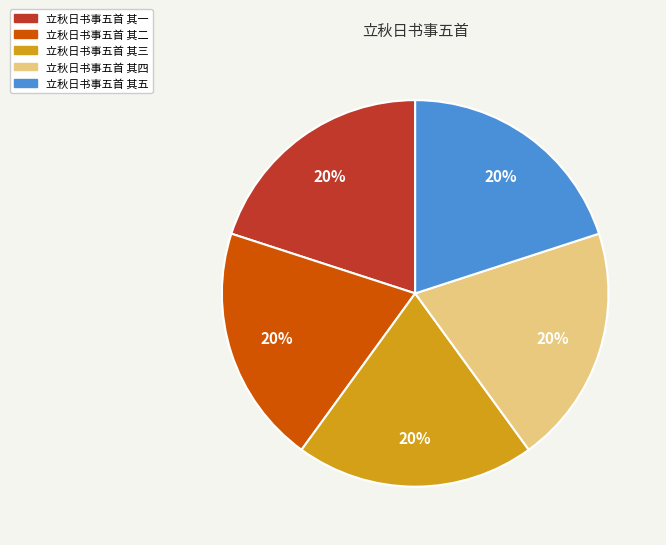

Count the number of slices in the pie.

5